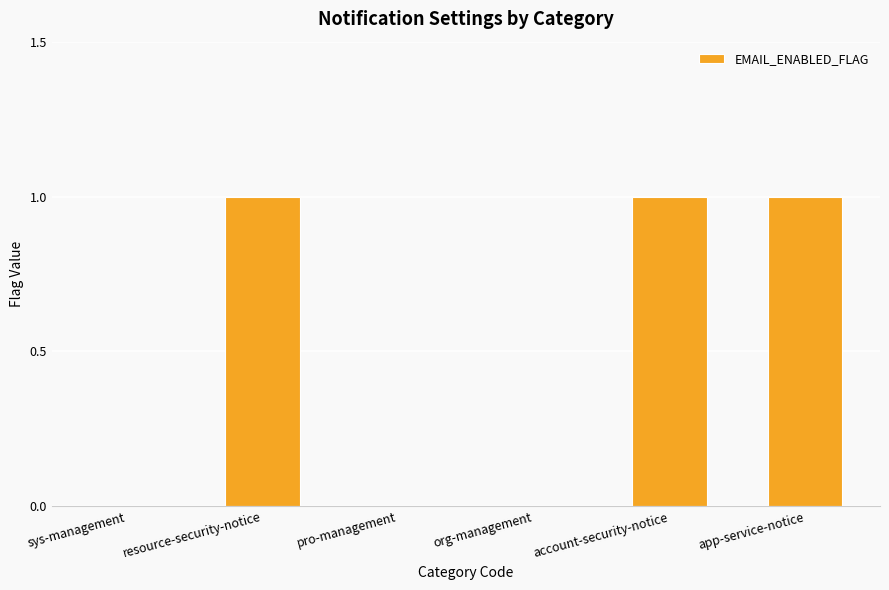

Are the bars grouped side by side (vs. stacked)?

No